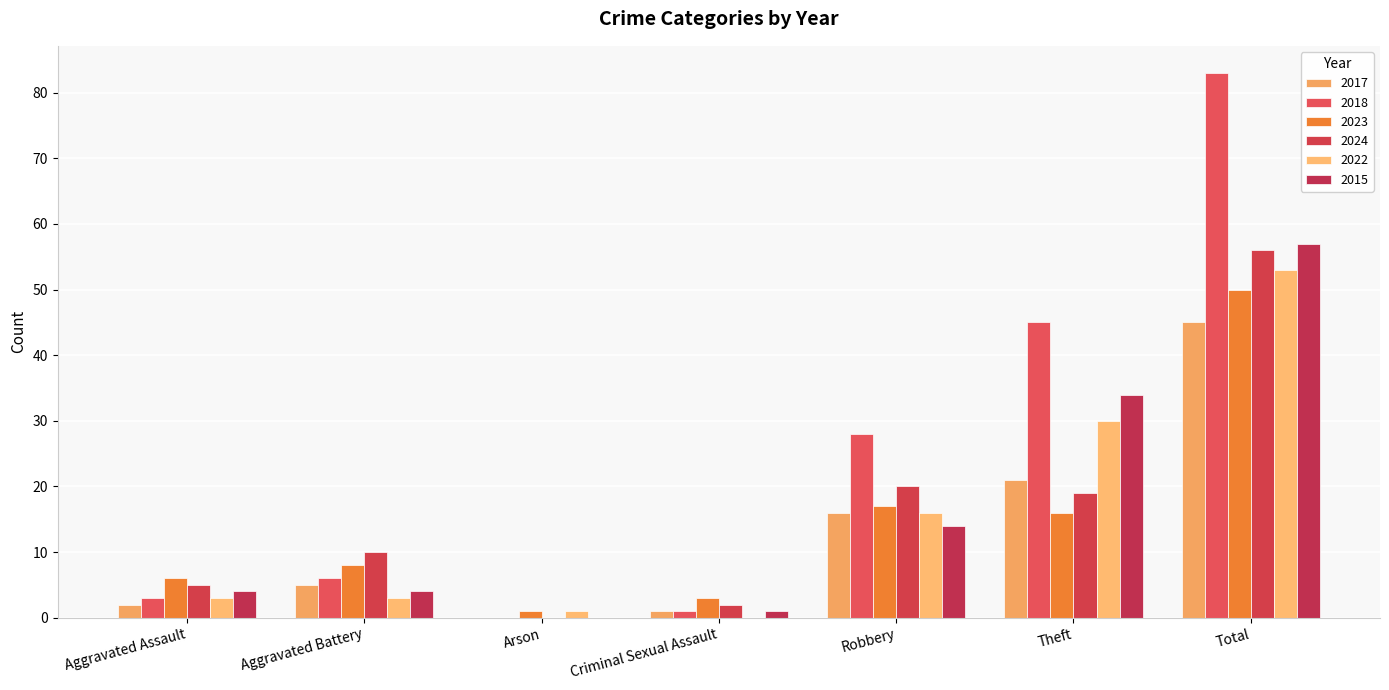

Between Arson and Total, which series saw the biggest shift?

2018